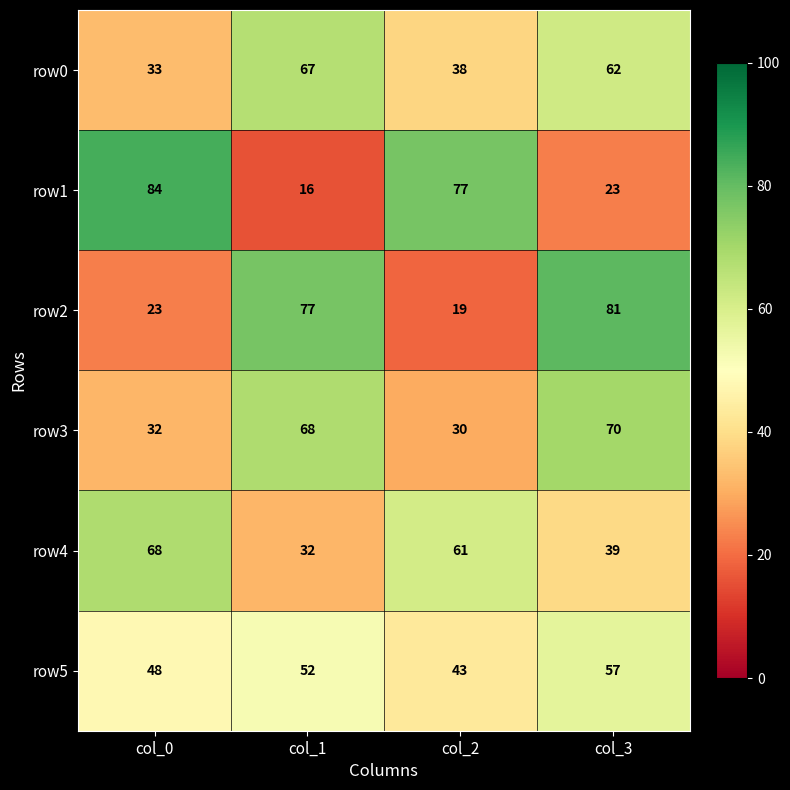

How many distinct data groups are displayed?

6